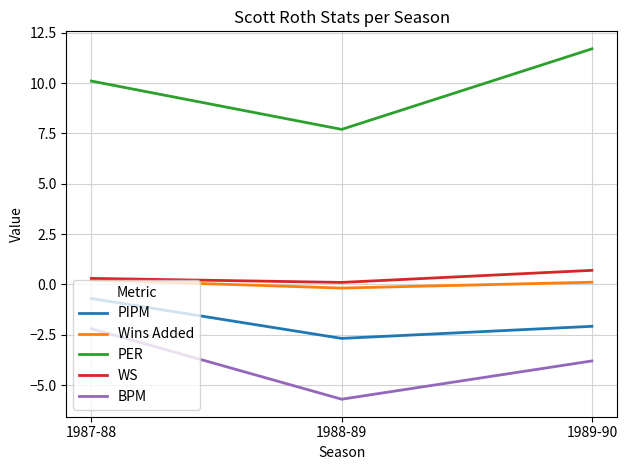

Count the number of data series in this chart.

5